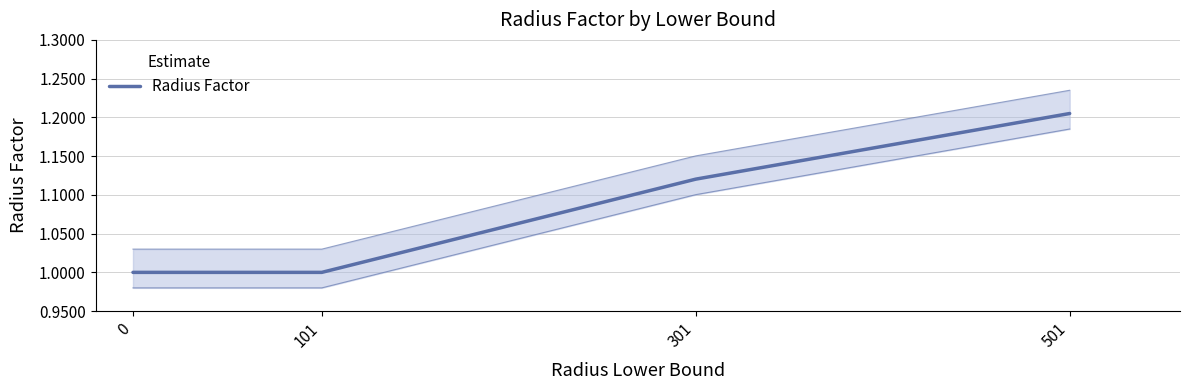

What is the smallest value displayed?

1.0